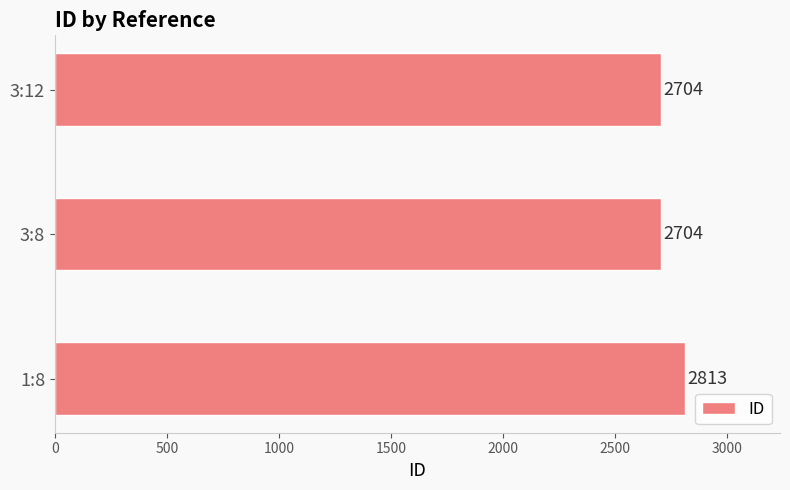

What is the sum of all values?

8221